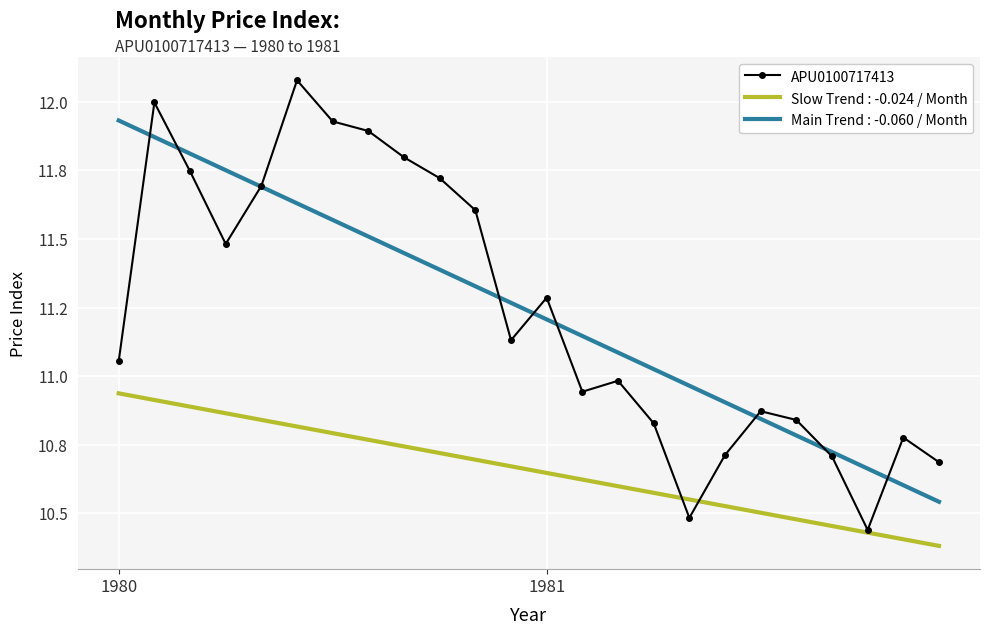

Reading left to right, what are all the values shown in this chart?

11.1	12.0	11.7	11.5	11.7	12.1	11.9	11.9	11.8	11.7	11.6	11.1	11.3	10.9	11.0	10.8	10.5	10.7	10.9	10.8	10.7	10.4	10.8	10.7